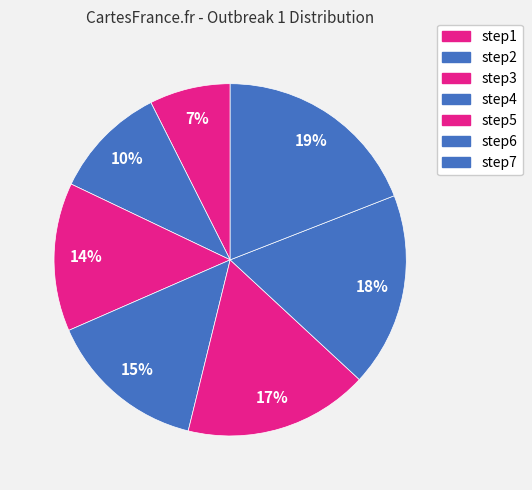

How many segments does this pie chart have?

7